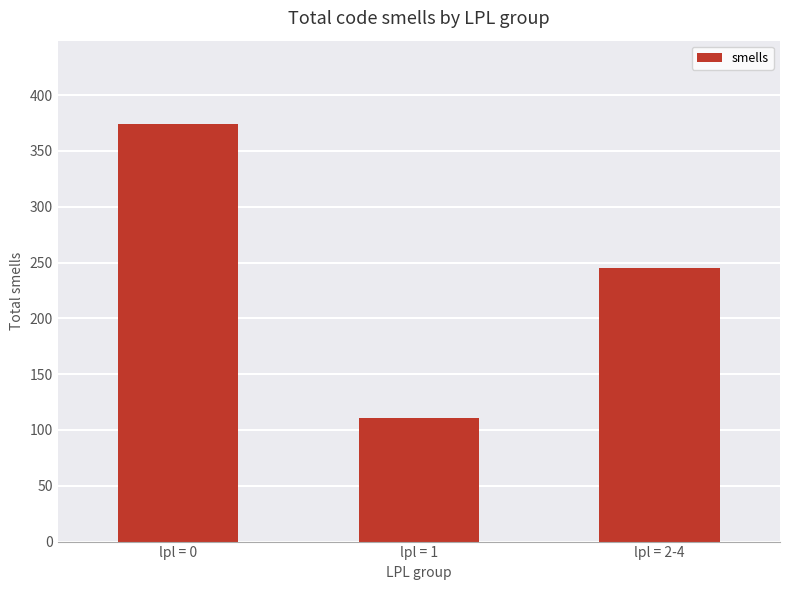

Reading left to right, what are all the values shown in this chart?

374	111	245